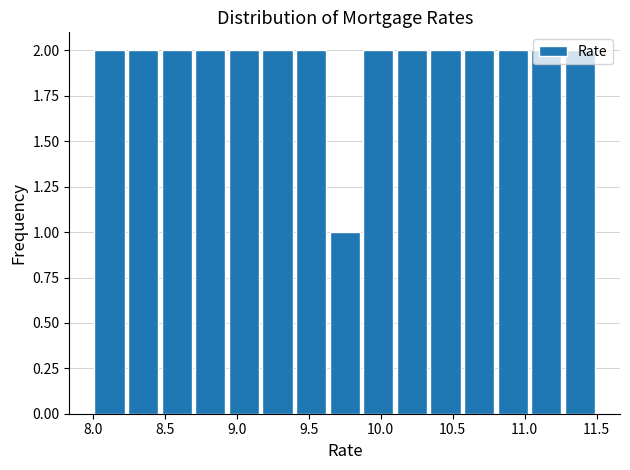

What is the height of the bar covering 9.85 to 10.10 on the x-axis? Neither the bar edges nor the heights are printed on the chart, so give them approximately, as read against the axes.

2